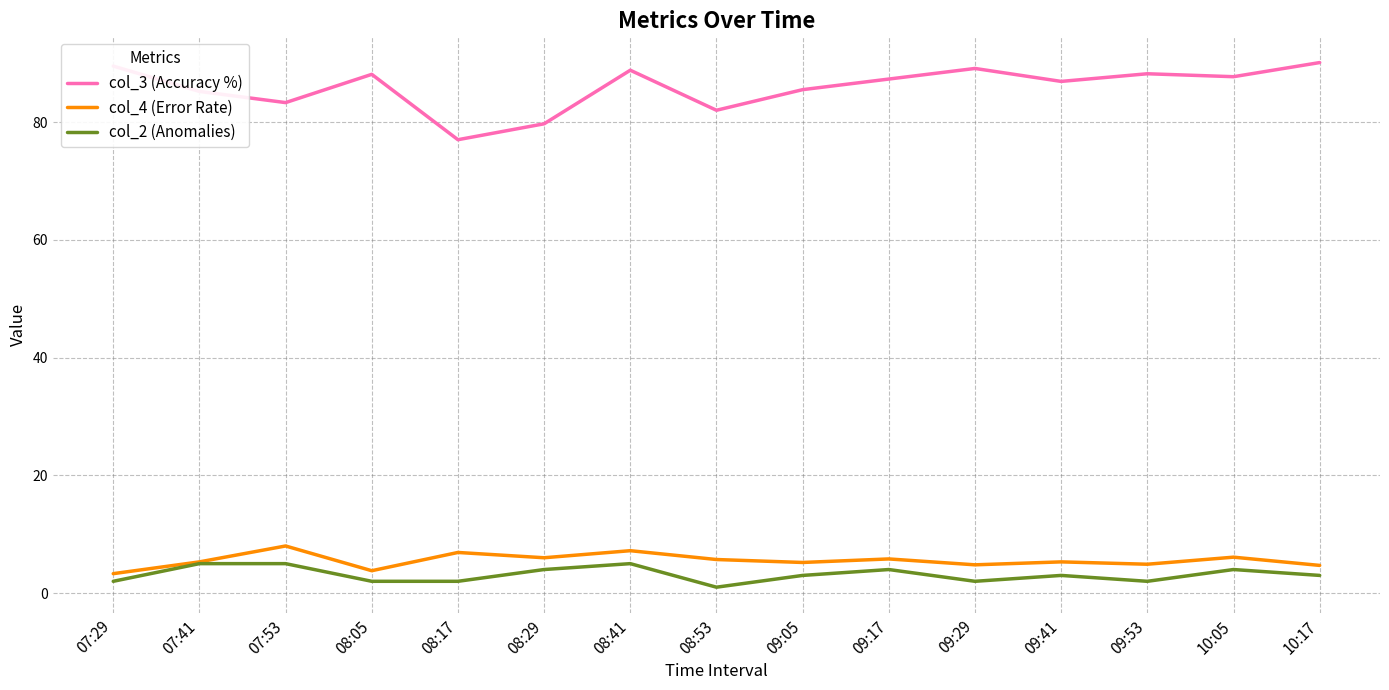

At 09:53, list the series in order from smallest to largest.

col_2 (Anomalies), col_4 (Error Rate), col_3 (Accuracy %)